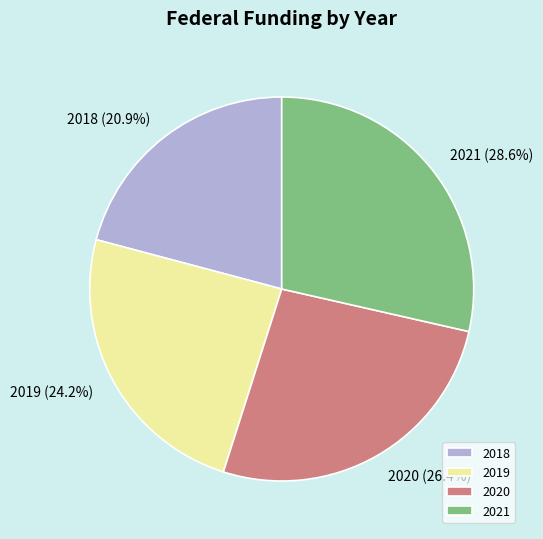

How many slices are in this pie chart?

4